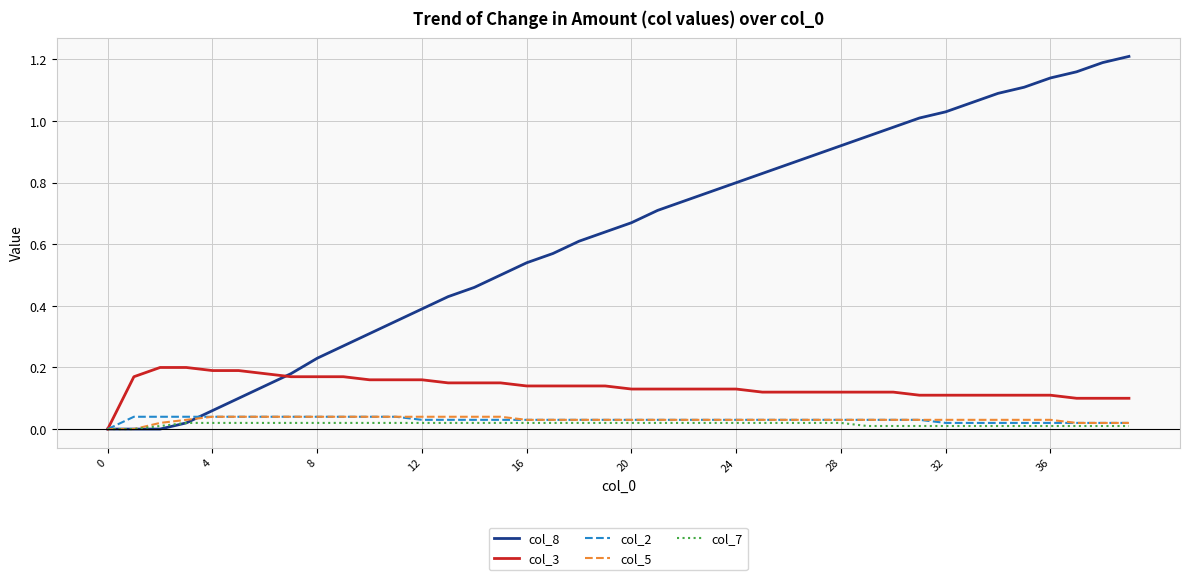

Which series has the largest total across all categories?

col_8